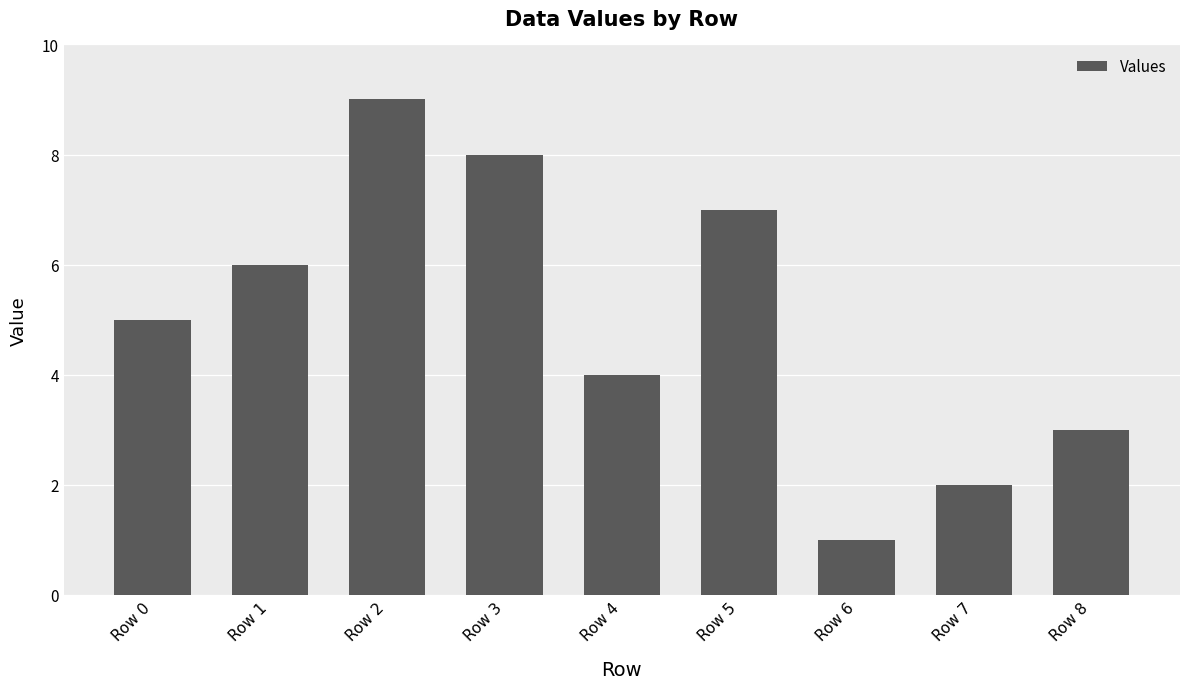

Where is the data nearest to the value 5?

Row 0